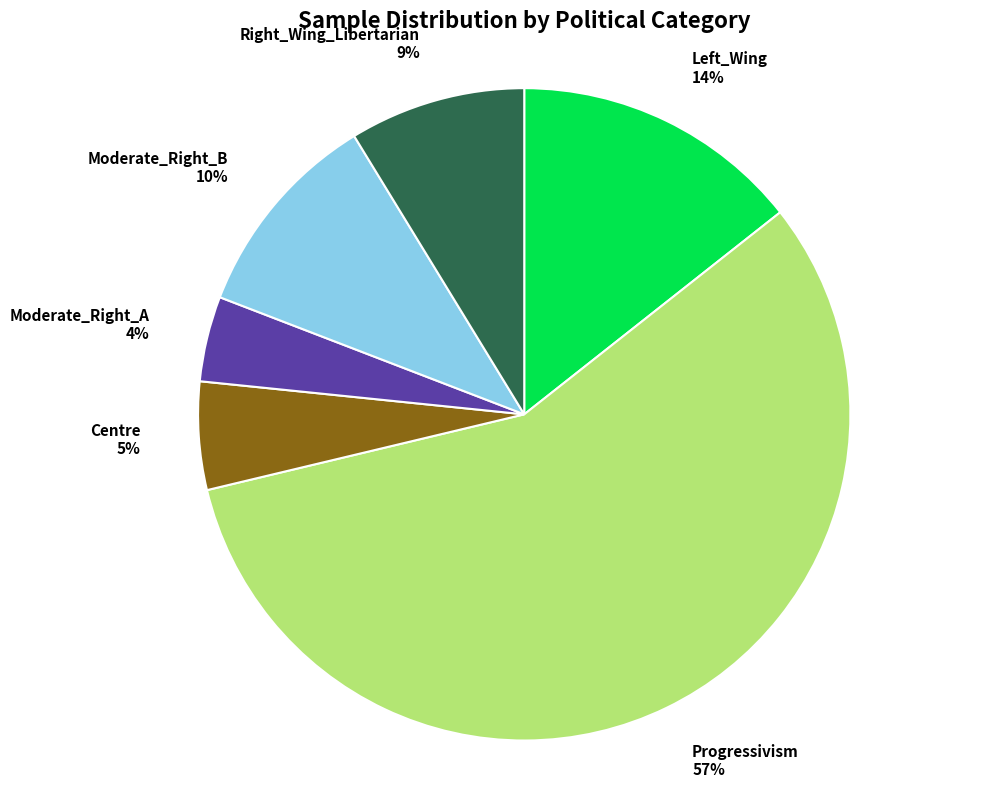

Combined, do Moderate_Right_A and Centre account for over 50%?

No